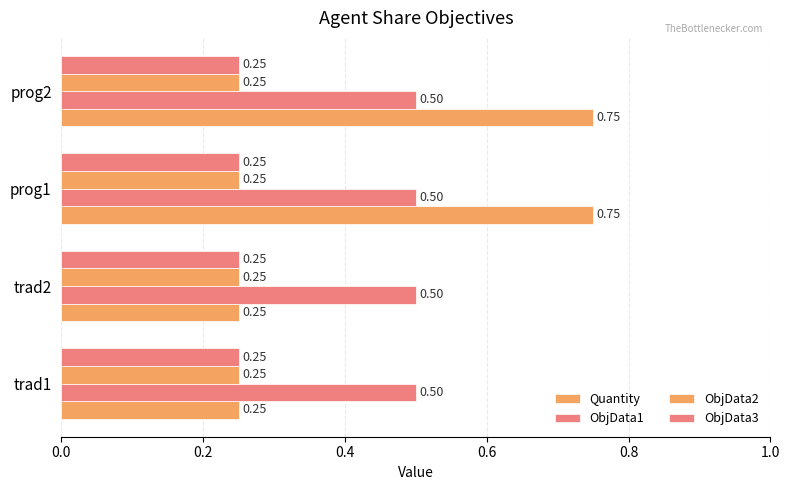

Count the number of categories in the chart.

4